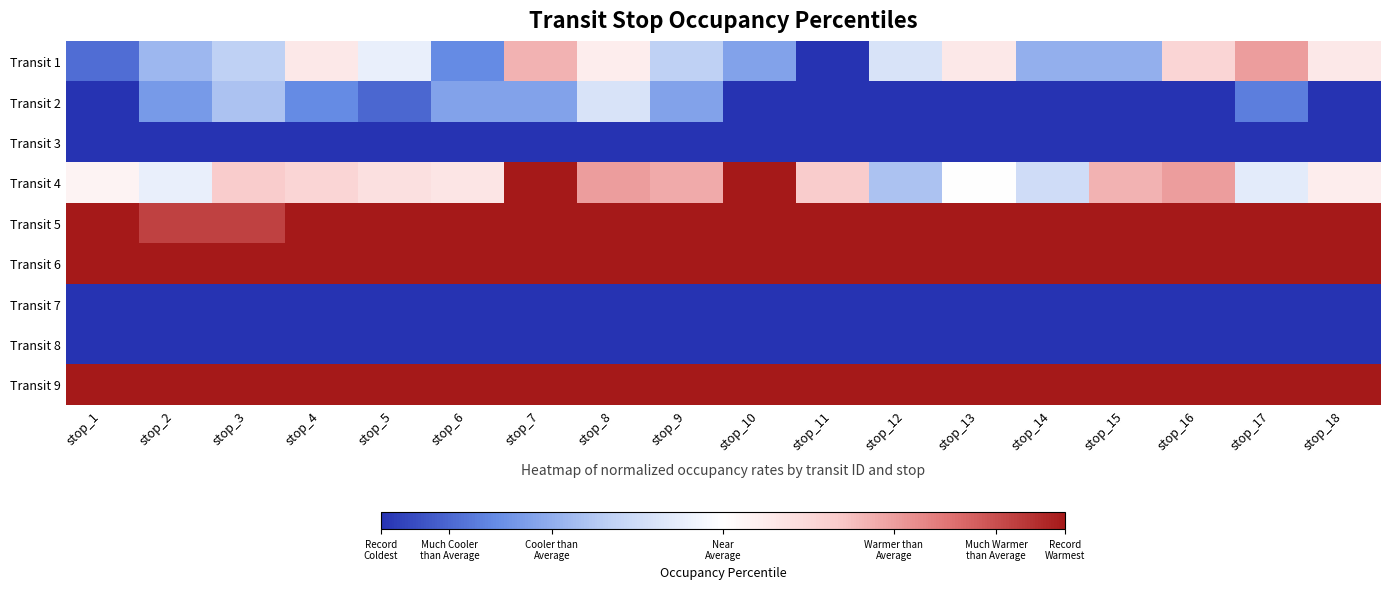

Reading left to right, what are all the values shown in this chart?

Transit 1: stop_1=0.1	stop_2=0.3	stop_3=0.3	stop_4=0.6	stop_5=0.4	stop_6=0.2	stop_7=0.7	stop_8=0.6	stop_9=0.3	stop_10=0.2	stop_11=0.0	stop_12=0.4	stop_13=0.6	stop_14=0.2	stop_15=0.2	stop_16=0.6	stop_17=0.8	stop_18=0.6
Transit 2: stop_1=0.0	stop_2=0.2	stop_3=0.3	stop_4=0.2	stop_5=0.1	stop_6=0.2	stop_7=0.2	stop_8=0.4	stop_9=0.2	stop_10=0.0	stop_11=0.0	stop_12=0.0	stop_13=0.0	stop_14=0.0	stop_15=0.0	stop_16=0.0	stop_17=0.1	stop_18=0.0
Transit 3: stop_1=0.0	stop_2=0.0	stop_3=0.0	stop_4=0.0	stop_5=0.0	stop_6=0.0	stop_7=0.0	stop_8=0.0	stop_9=0.0	stop_10=0.0	stop_11=0.0	stop_12=0.0	stop_13=0.0	stop_14=0.0	stop_15=0.0	stop_16=0.0	stop_17=0.0	stop_18=0.0
Transit 4: stop_1=0.5	stop_2=0.4	stop_3=0.7	stop_4=0.6	stop_5=0.6	stop_6=0.6	stop_7=1.0	stop_8=0.8	stop_9=0.7	stop_10=1.0	stop_11=0.7	stop_12=0.3	stop_13=0.5	stop_14=0.4	stop_15=0.7	stop_16=0.8	stop_17=0.4	stop_18=0.6
Transit 5: stop_1=1.0	stop_2=0.9	stop_3=0.9	stop_4=1.0	stop_5=1.0	stop_6=1.0	stop_7=1.0	stop_8=1.0	stop_9=1.0	stop_10=1.0	stop_11=1.0	stop_12=1.0	stop_13=1.0	stop_14=1.0	stop_15=1.0	stop_16=1.0	stop_17=1.0	stop_18=1.0
Transit 6: stop_1=1.0	stop_2=1.0	stop_3=1.0	stop_4=1.0	stop_5=1.0	stop_6=1.0	stop_7=1.0	stop_8=1.0	stop_9=1.0	stop_10=1.0	stop_11=1.0	stop_12=1.0	stop_13=1.0	stop_14=1.0	stop_15=1.0	stop_16=1.0	stop_17=1.0	stop_18=1.0
Transit 7: stop_1=0.0	stop_2=0.0	stop_3=0.0	stop_4=0.0	stop_5=0.0	stop_6=0.0	stop_7=0.0	stop_8=0.0	stop_9=0.0	stop_10=0.0	stop_11=0.0	stop_12=0.0	stop_13=0.0	stop_14=0.0	stop_15=0.0	stop_16=0.0	stop_17=0.0	stop_18=0.0
Transit 8: stop_1=0.0	stop_2=0.0	stop_3=0.0	stop_4=0.0	stop_5=0.0	stop_6=0.0	stop_7=0.0	stop_8=0.0	stop_9=0.0	stop_10=0.0	stop_11=0.0	stop_12=0.0	stop_13=0.0	stop_14=0.0	stop_15=0.0	stop_16=0.0	stop_17=0.0	stop_18=0.0
Transit 9: stop_1=1.0	stop_2=1.0	stop_3=1.0	stop_4=1.0	stop_5=1.0	stop_6=1.0	stop_7=1.0	stop_8=1.0	stop_9=1.0	stop_10=1.0	stop_11=1.0	stop_12=1.0	stop_13=1.0	stop_14=1.0	stop_15=1.0	stop_16=1.0	stop_17=1.0	stop_18=1.0